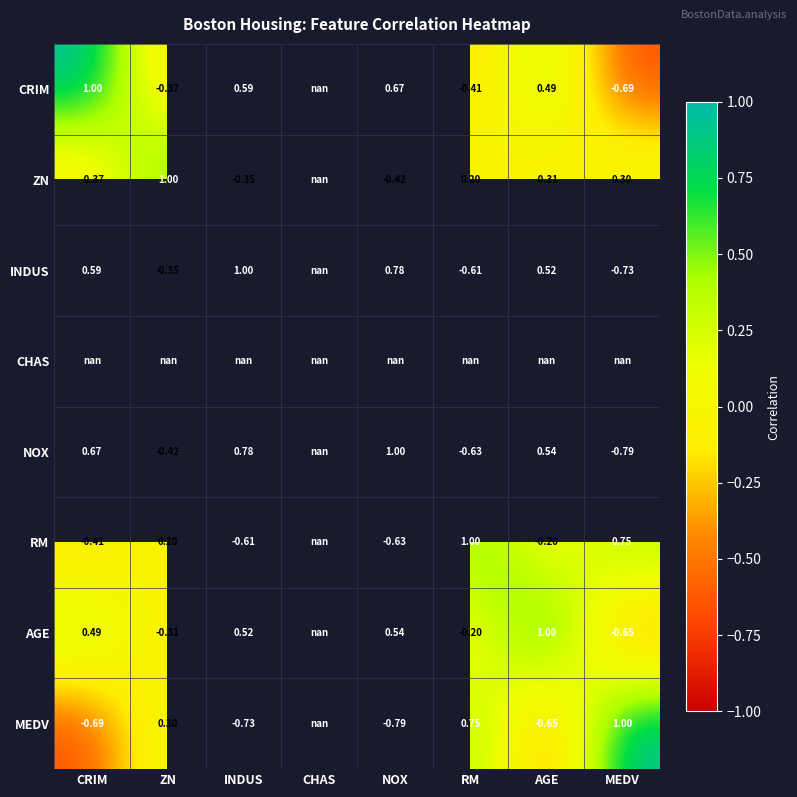

How many values in the INDUS series exceed 0?

4